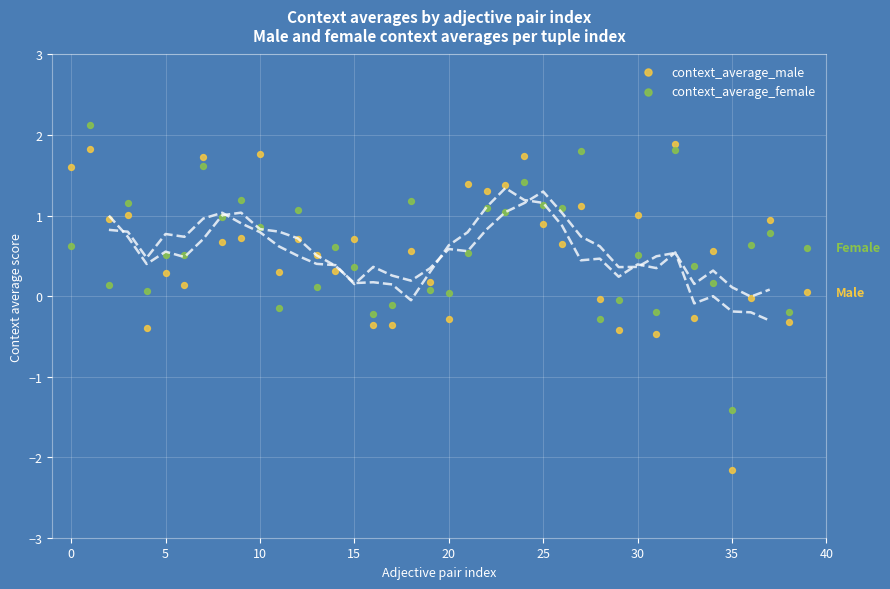

Which series contains the highest Y value?

context_average_female